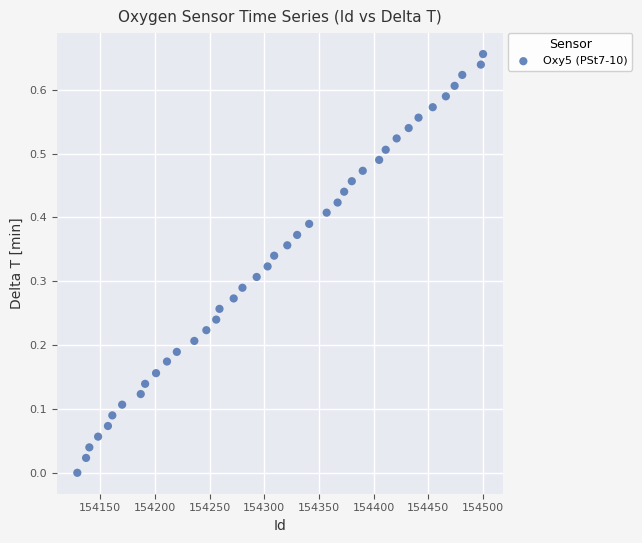

What is the range of X values (max minus min)?

371.0